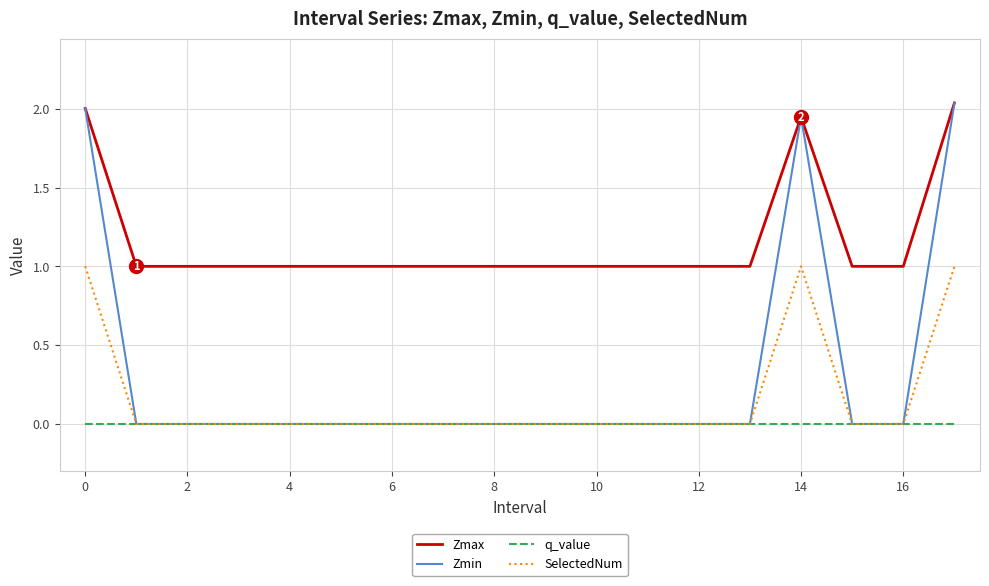

What is the average value of the Zmin series?

0.3